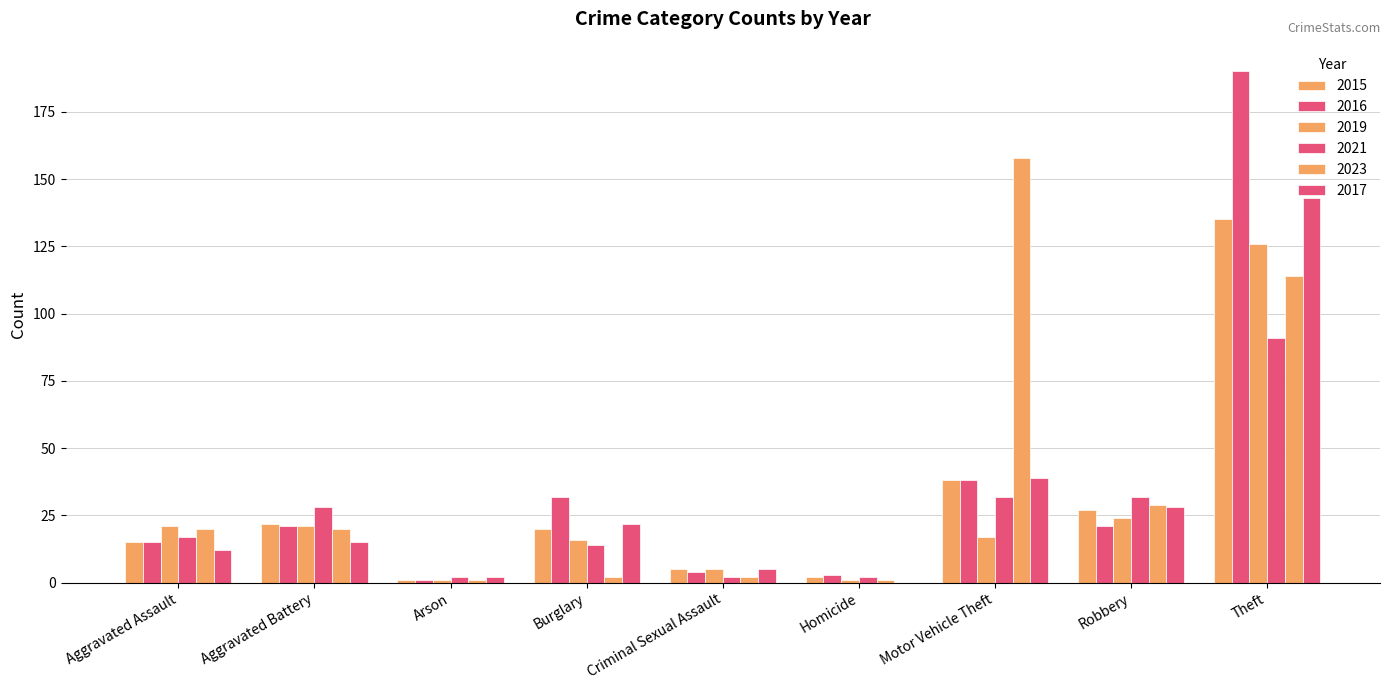

Count the number of categories in the chart.

9